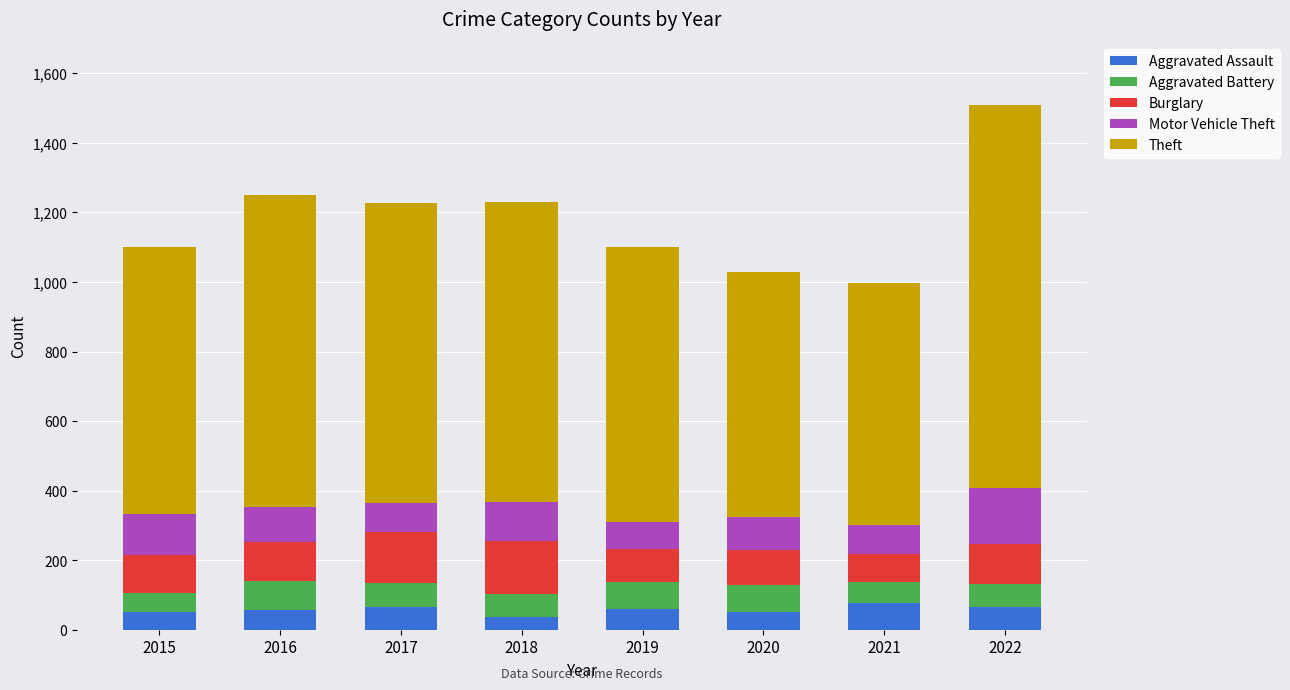

What is the total value across all series at 2021?

998